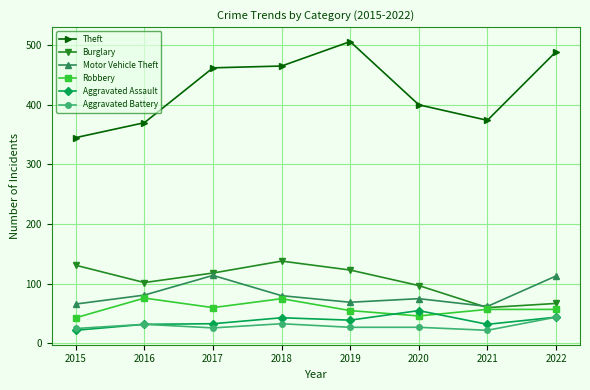

Where is the first local minimum for Robbery?

2017